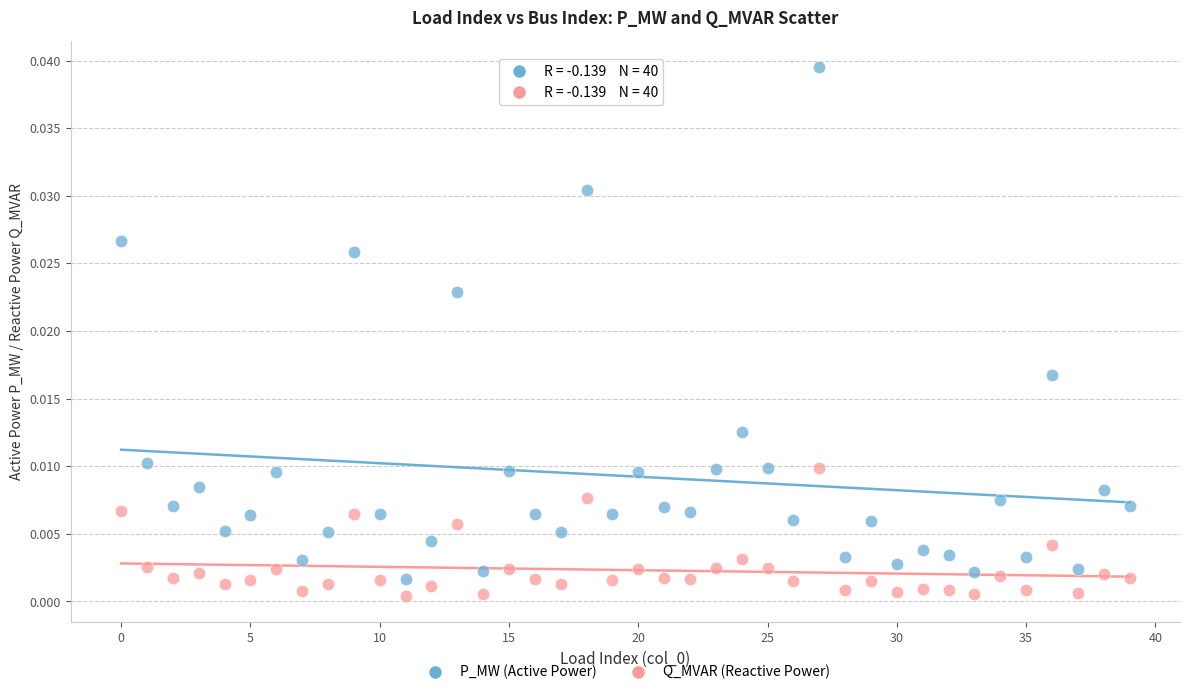

Which series contains the highest Y value?

P_MW (Active Power)